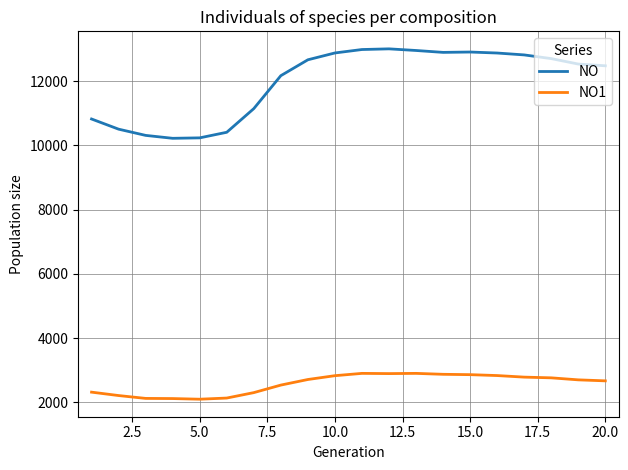

Which series has the widest spread of values?

NO